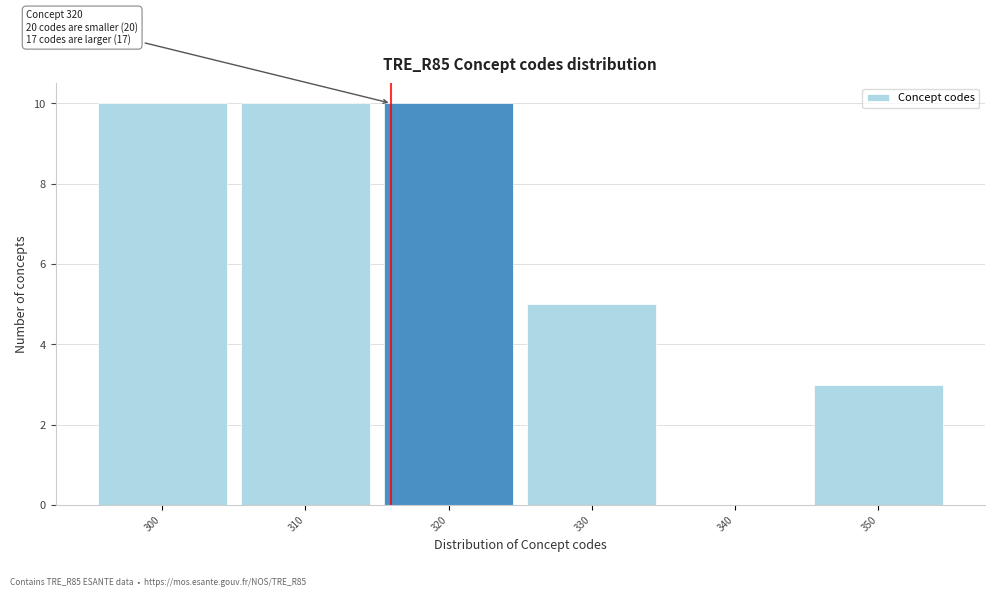

Reading right to left, list all the values displayed in this chart.

350=3	340=0	330=5	320=10	310=10	300=10